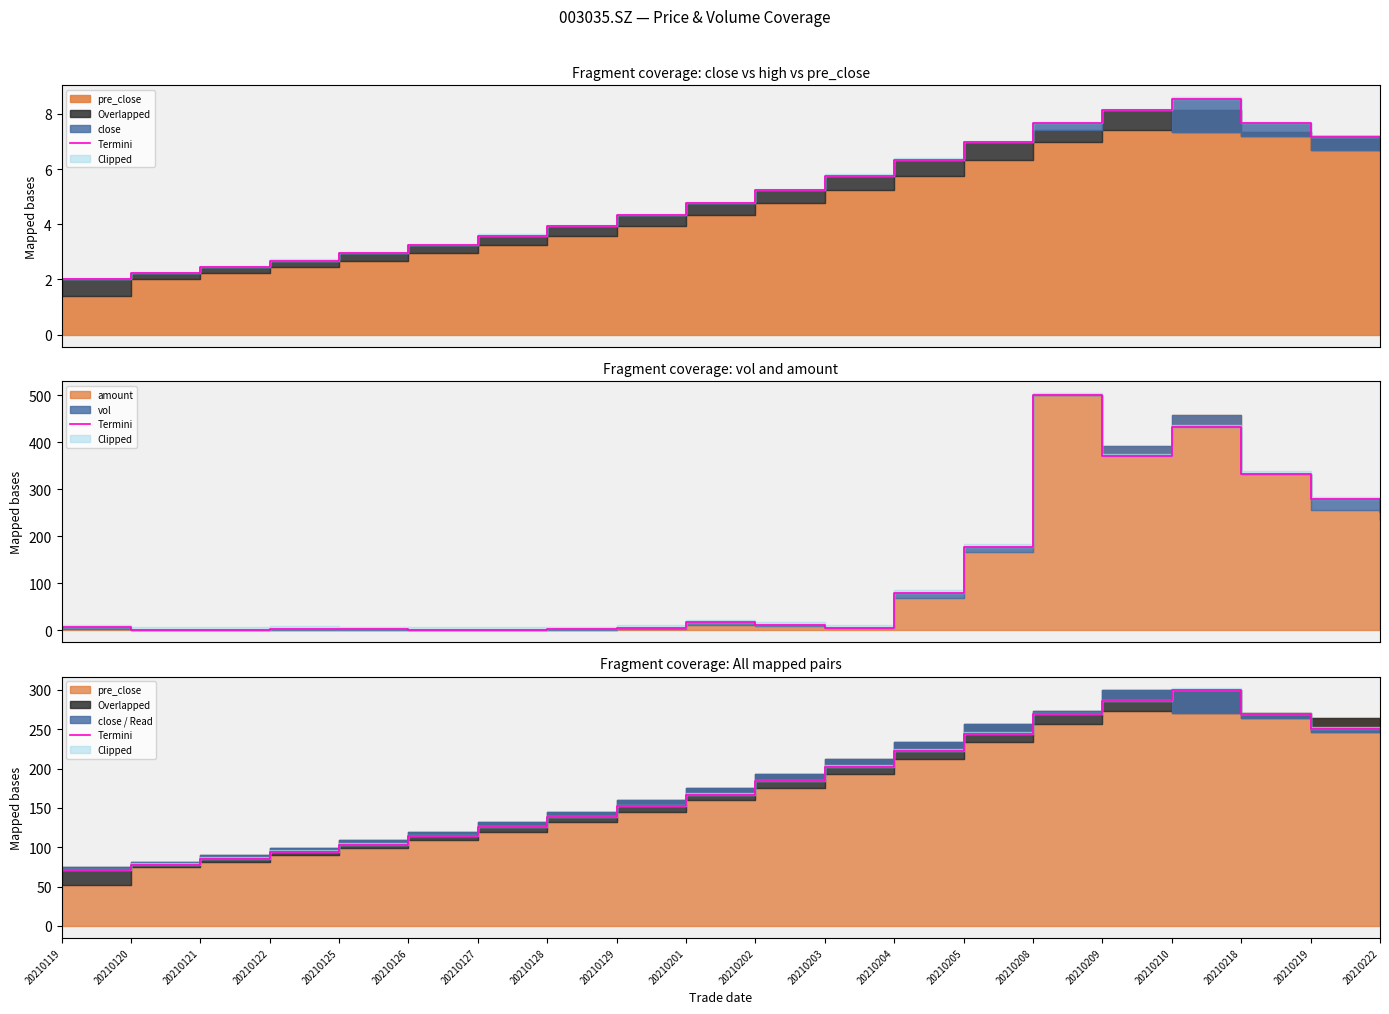

Approximately how many times larger is the value at 20210120 compared to 20210127?

0.6